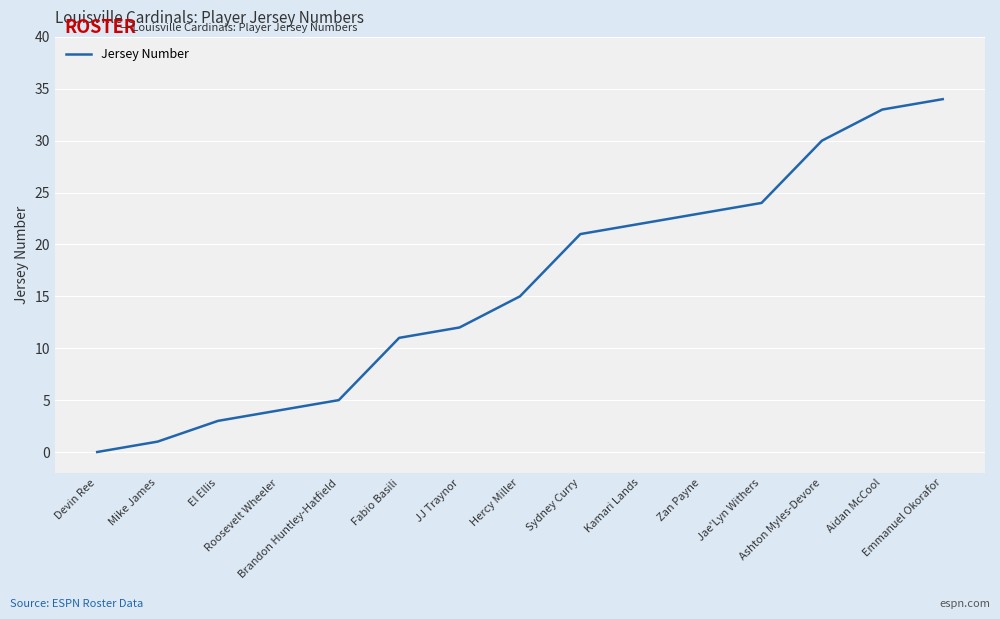

True or false: there are more than 1 points higher than both neighbors.

False